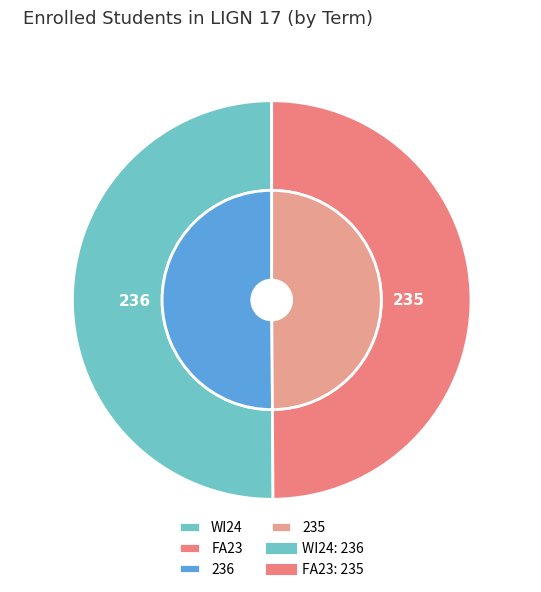

Does FA23 account for over 50% of the chart?

No